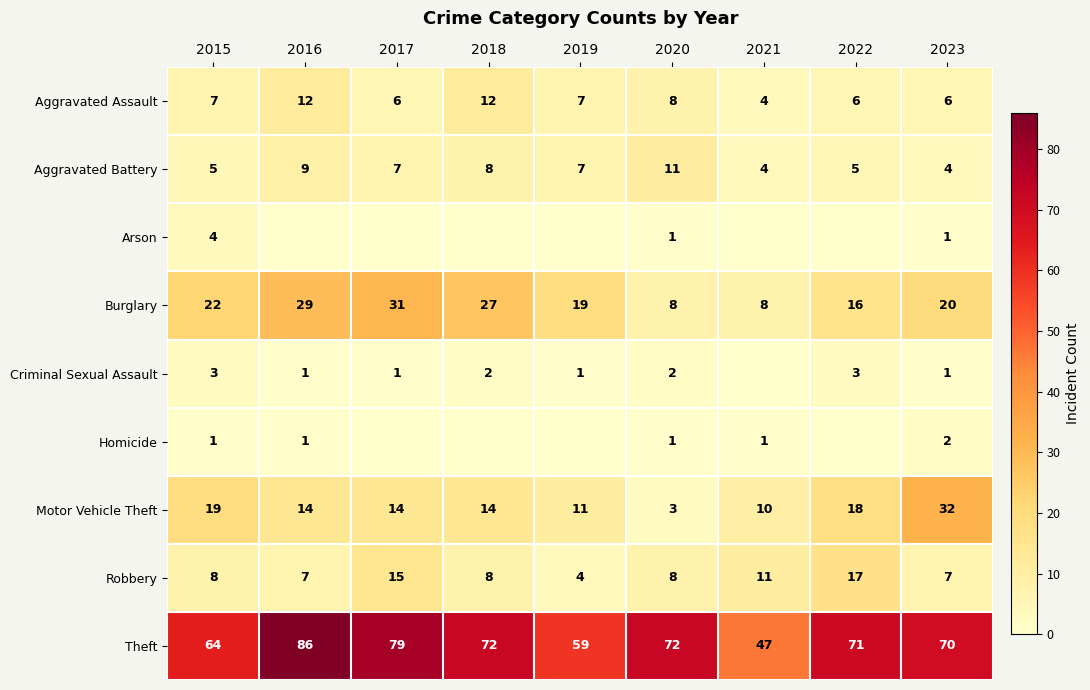

How many distinct data groups are displayed?

9